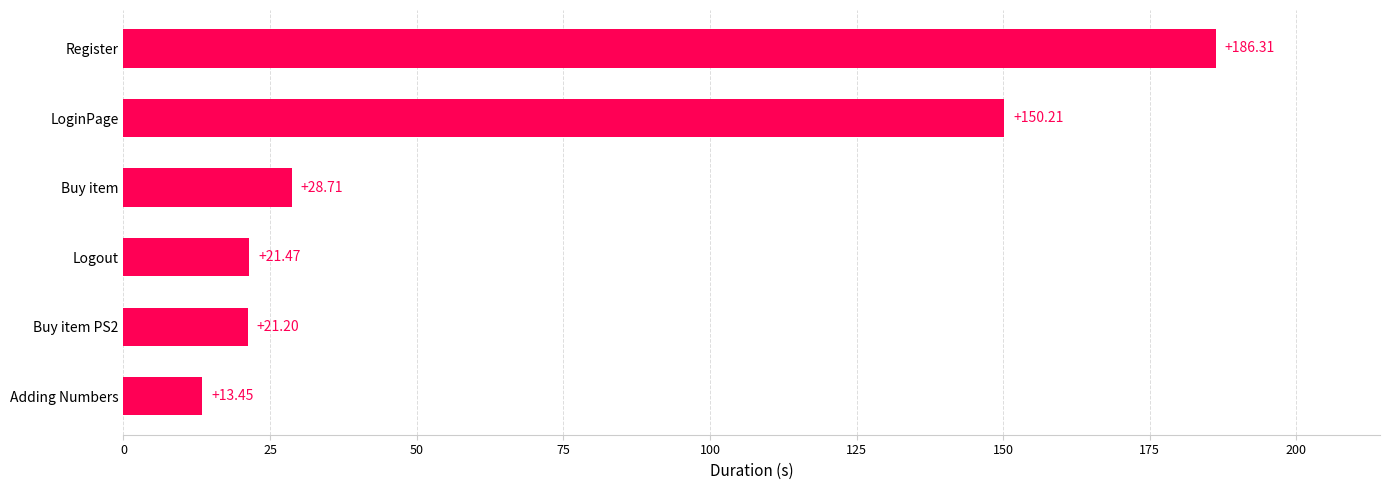

List the labels in order of value, largest first.

Register, LoginPage, Buy item, Logout, Buy item PS2, Adding Numbers